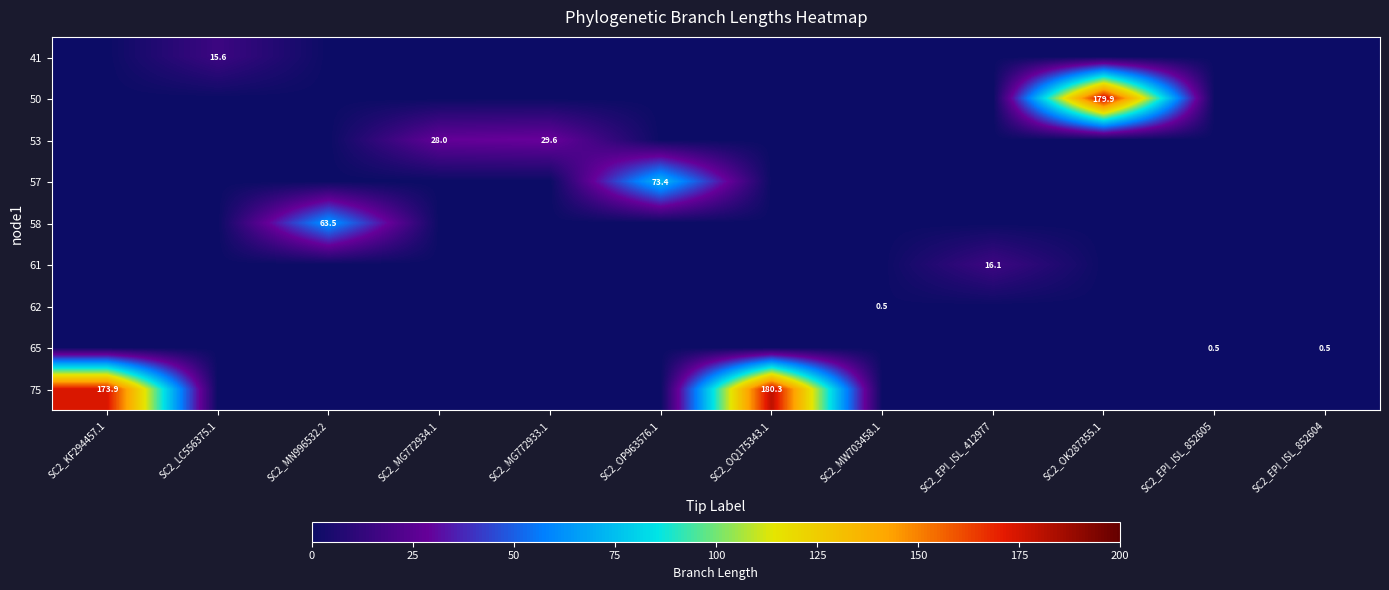

The 41 series shows 15.6 at SC2_LC556375.1. True or false?

True